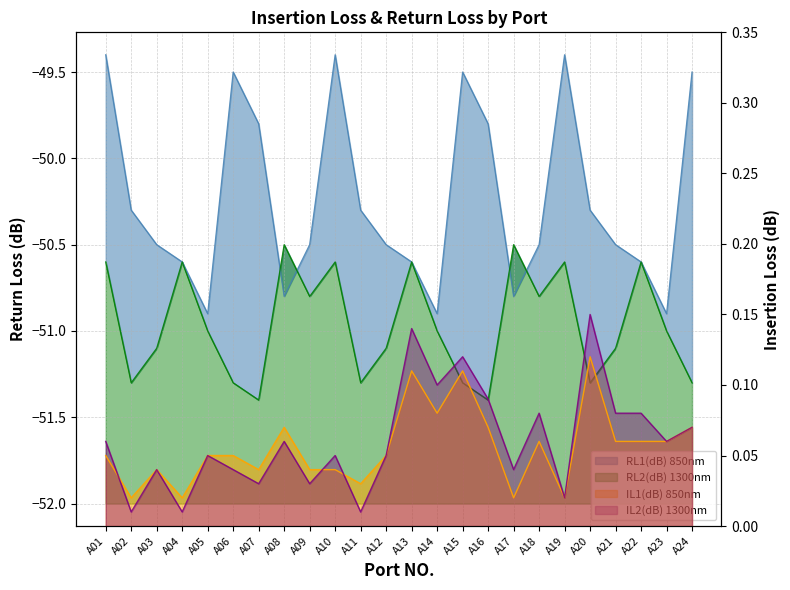

What are all the series names shown in the legend?

IL1(dB) 850nm, IL2(dB) 1300nm, RL1(dB) 850nm, RL2(dB) 1300nm